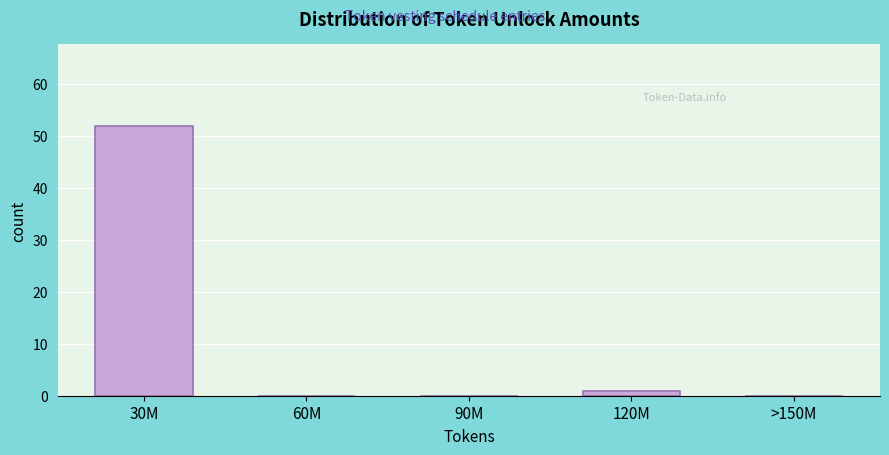

Reading left to right, list all the values displayed in this chart.

30M=52	60M=0	90M=0	120M=1	>150M=0